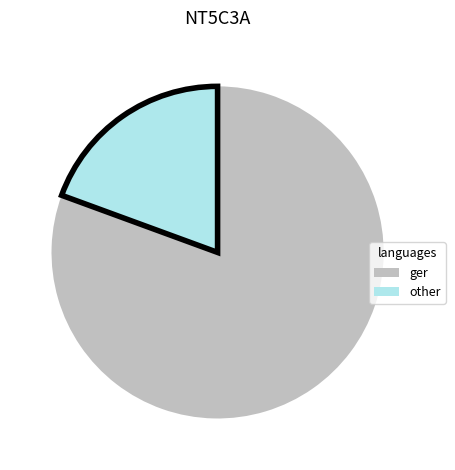

Is there any slice that represents more than half of the pie?

Yes